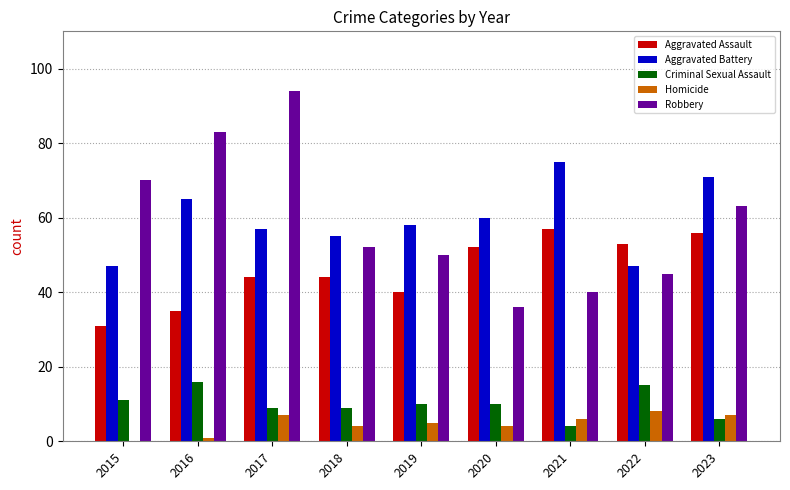

Which label corresponds to the largest value in the chart?

2017